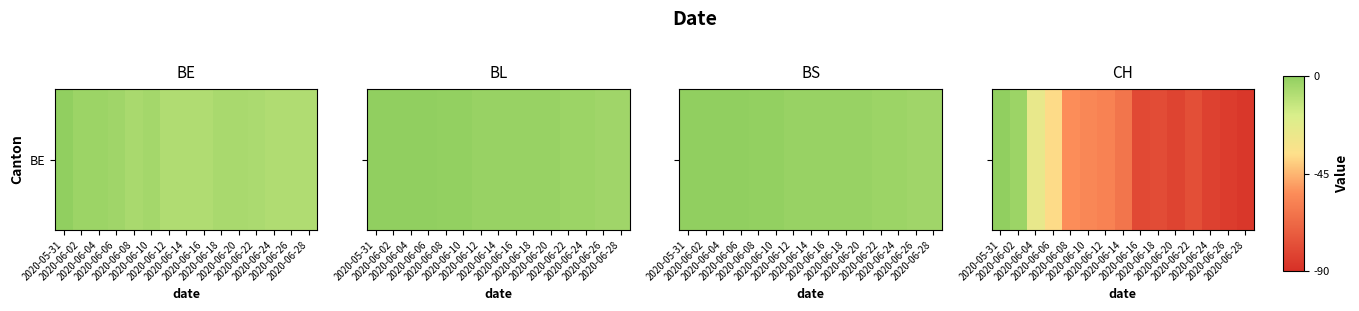

List the labels in order of value, smallest first.

2020-06-28, 2020-06-26, 2020-06-24, 2020-06-20, 2020-06-16, 2020-06-18, 2020-06-22, 2020-06-14, 2020-06-12, 2020-06-10, 2020-06-08, 2020-06-06, 2020-06-04, 2020-06-02, 2020-05-31